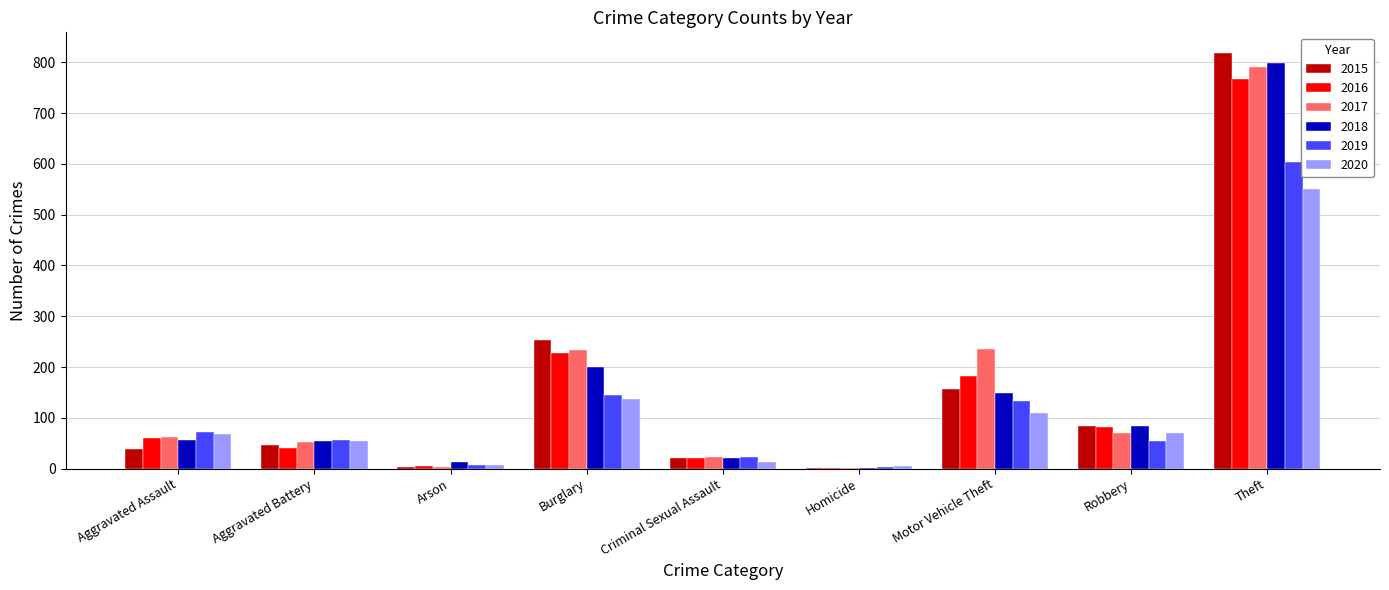

Does the chart contain stacked bars?

No